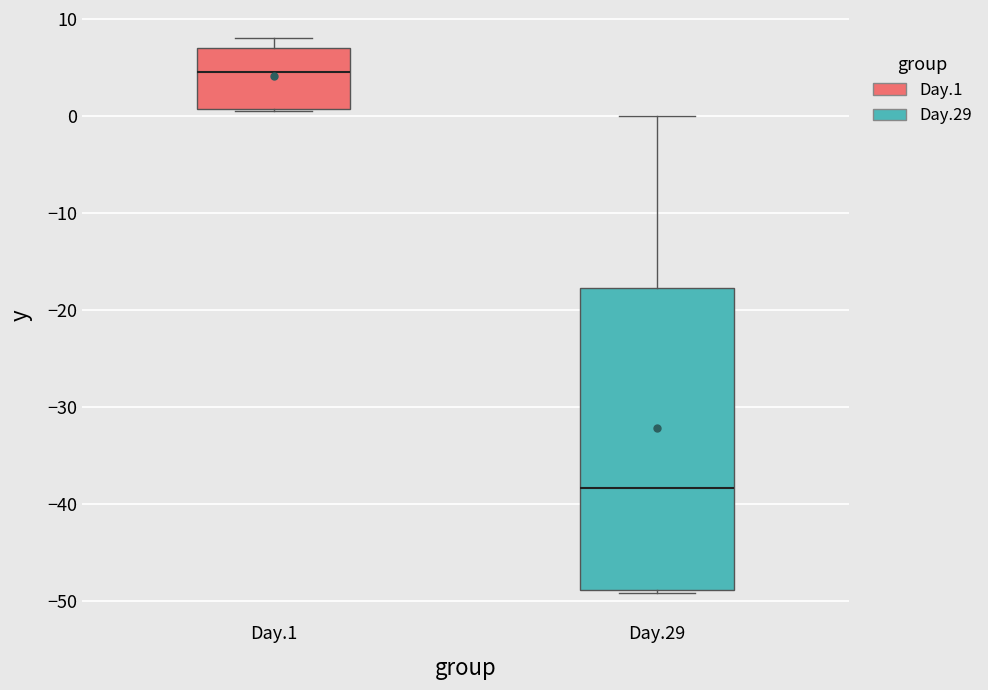

Comparing the boxes themselves (not the whiskers), which one is the tallest?

Day.29